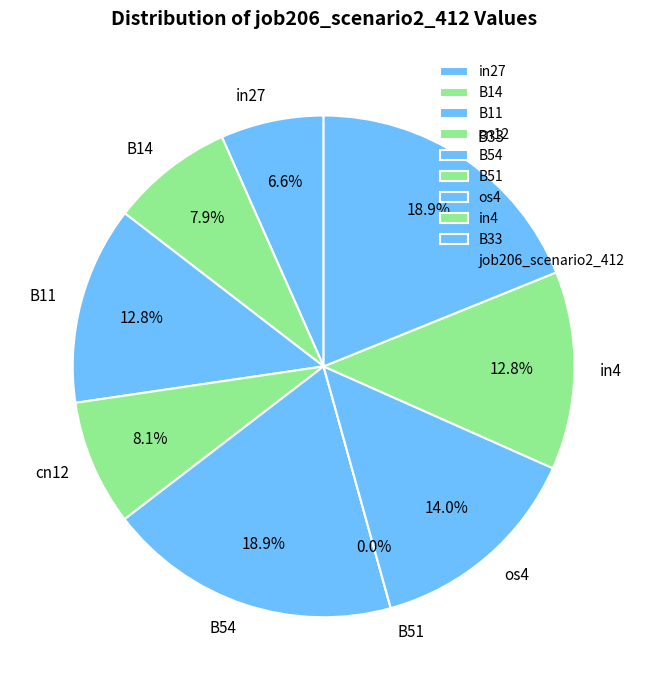

Count the number of slices in the pie.

9